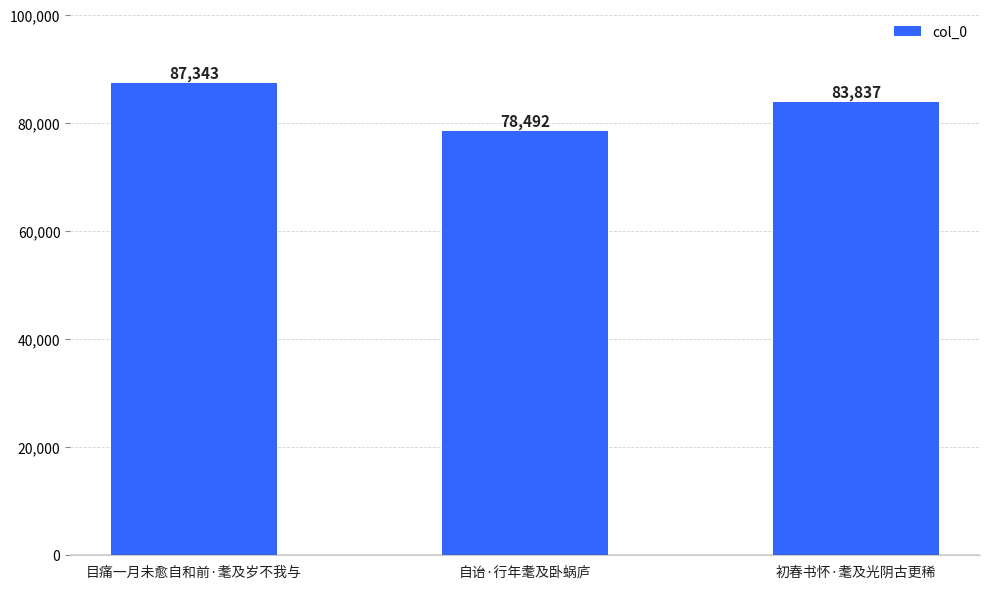

How many data points are less than 83837?

1